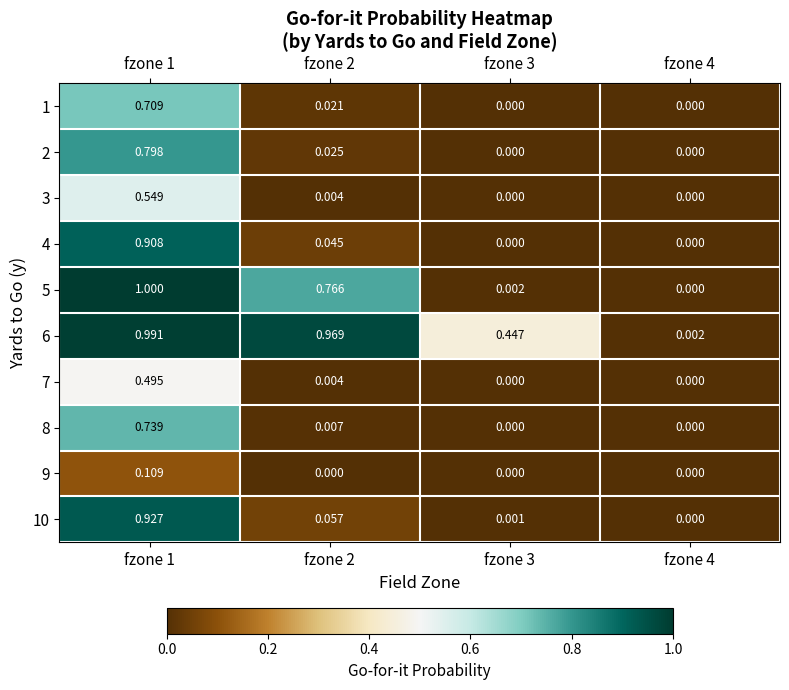

Is the value of 2 at fzone 1 greater than the value of 7 at fzone 3?

Yes